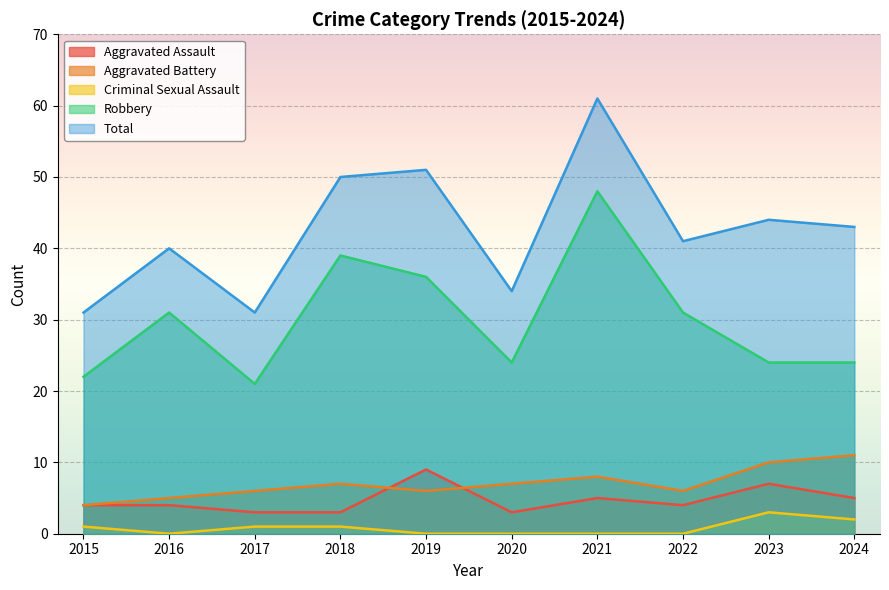

Rank the categories by Criminal Sexual Assault value from highest to lowest.

2023, 2024, 2015, 2017, 2018, 2016, 2019, 2020, 2021, 2022